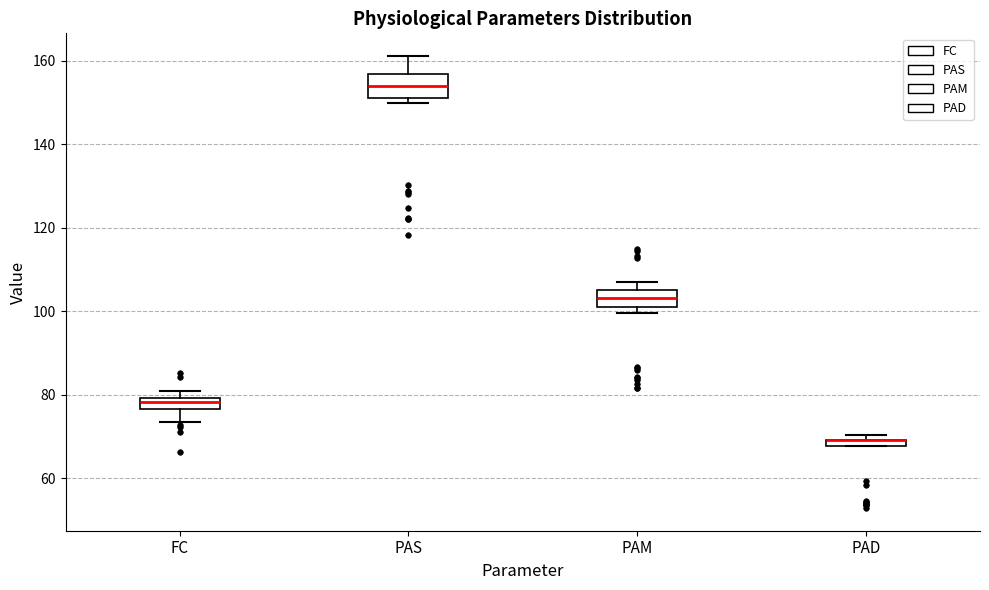

Where does the median line of the box for PAM sit on the y-axis? The values are not printed on the chart, so give them approximately, as read against the axis.

104